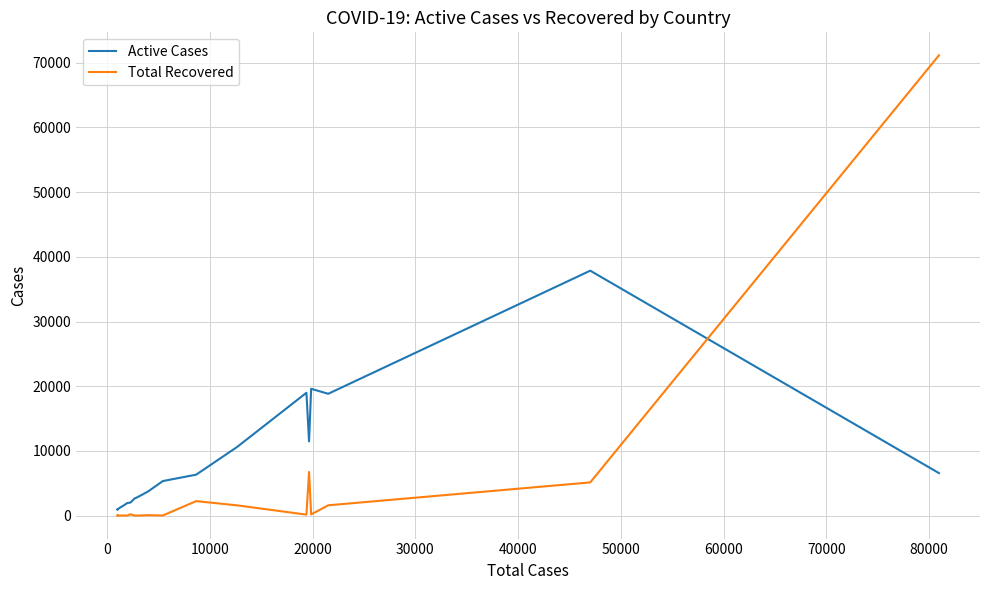

What is the greatest value displayed?

71150